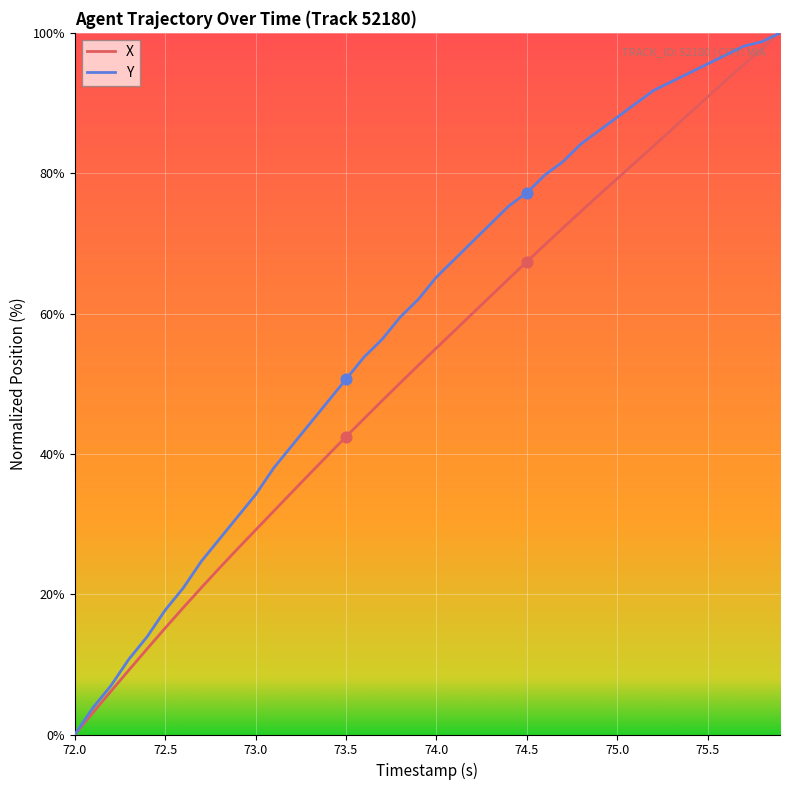

Which series has the largest total across all categories?

Y